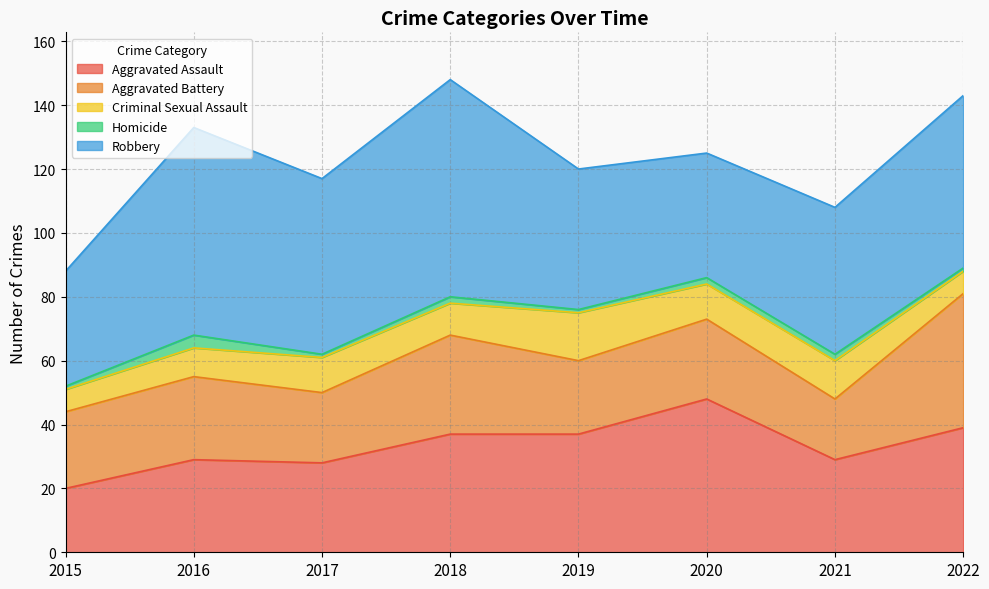

How many Criminal Sexual Assault values are between 9 and 12?

5